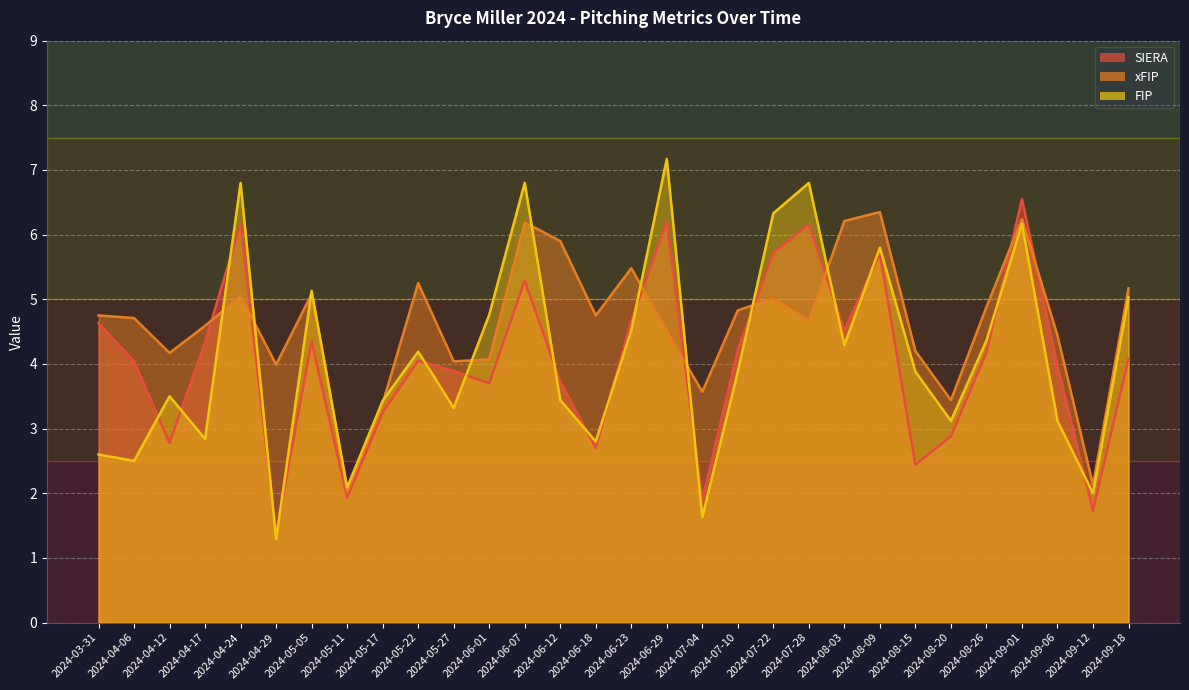

What is the label of the 15th point from the left?

2024-06-18